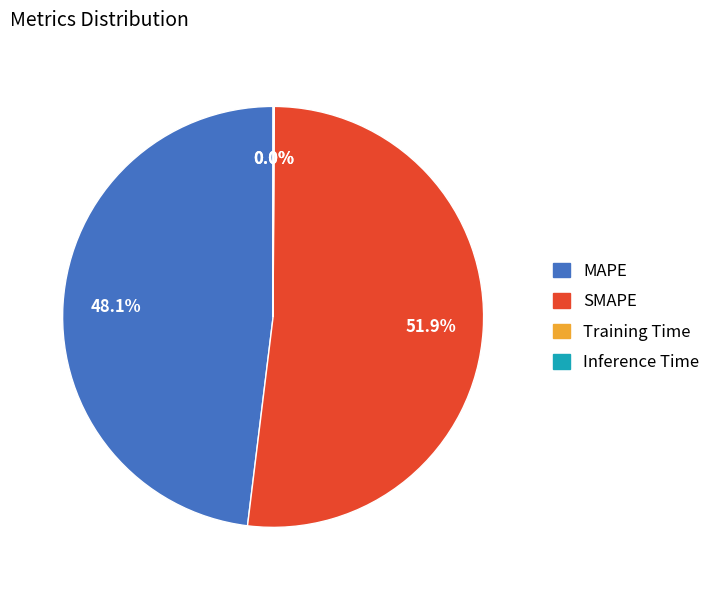

To the nearest percent, what portion does SMAPE represent?

52%